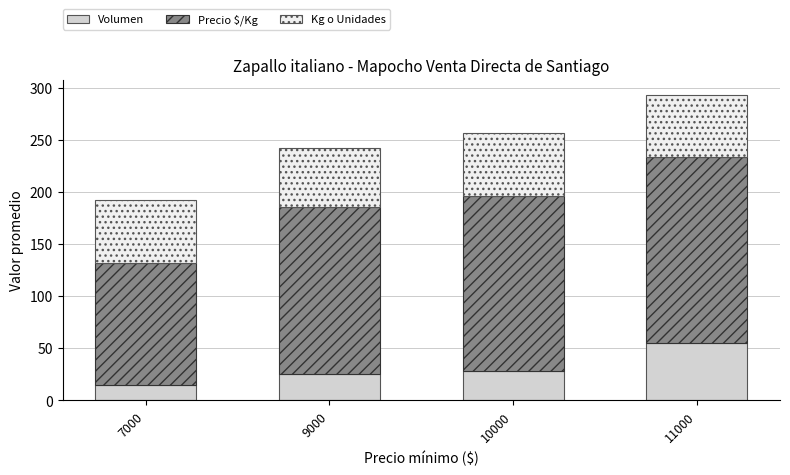

What is the lowest value of the Volumen series?

15.0